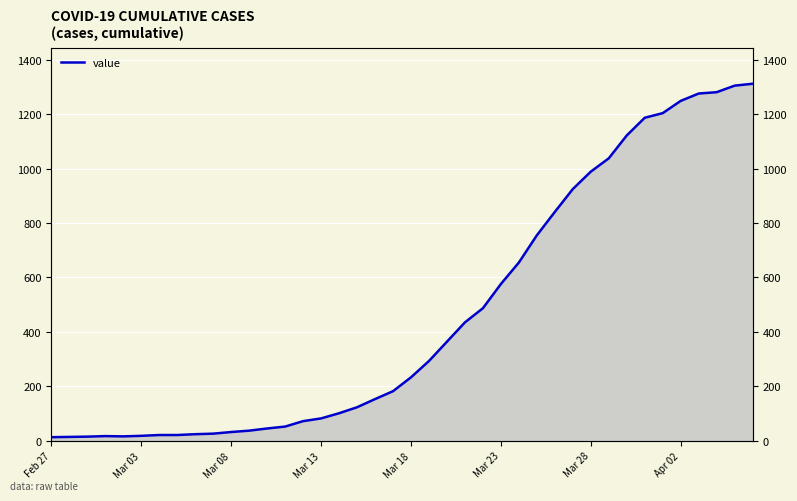

Which label corresponds to the smallest value in the chart?

Feb 27